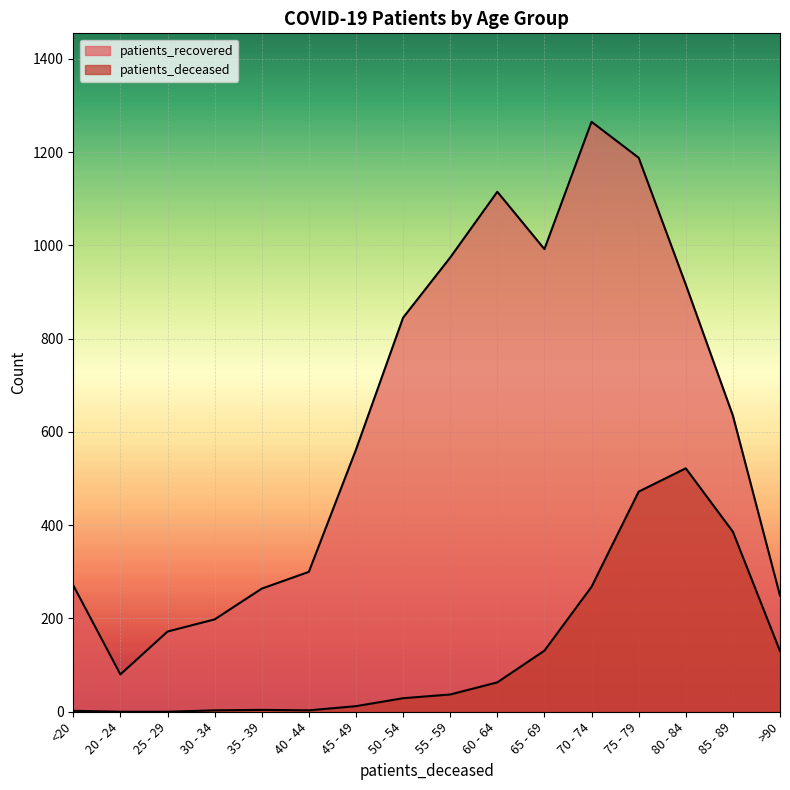

How many interior local peaks does the patients_deceased series have?

2